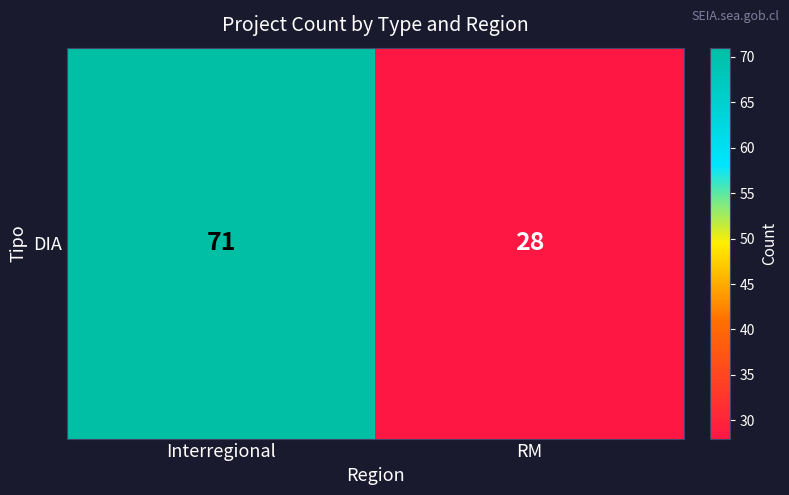

How many categories are shown in the chart?

2